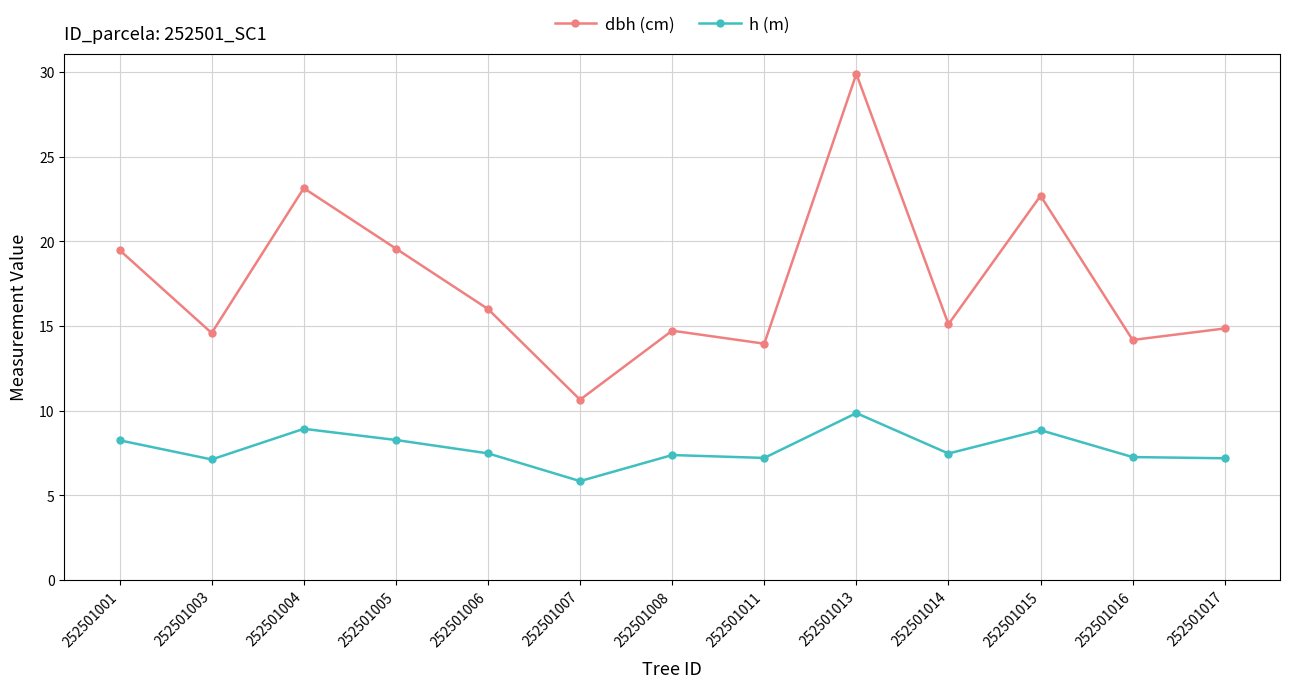

What is the maximum value shown in the chart?

29.9